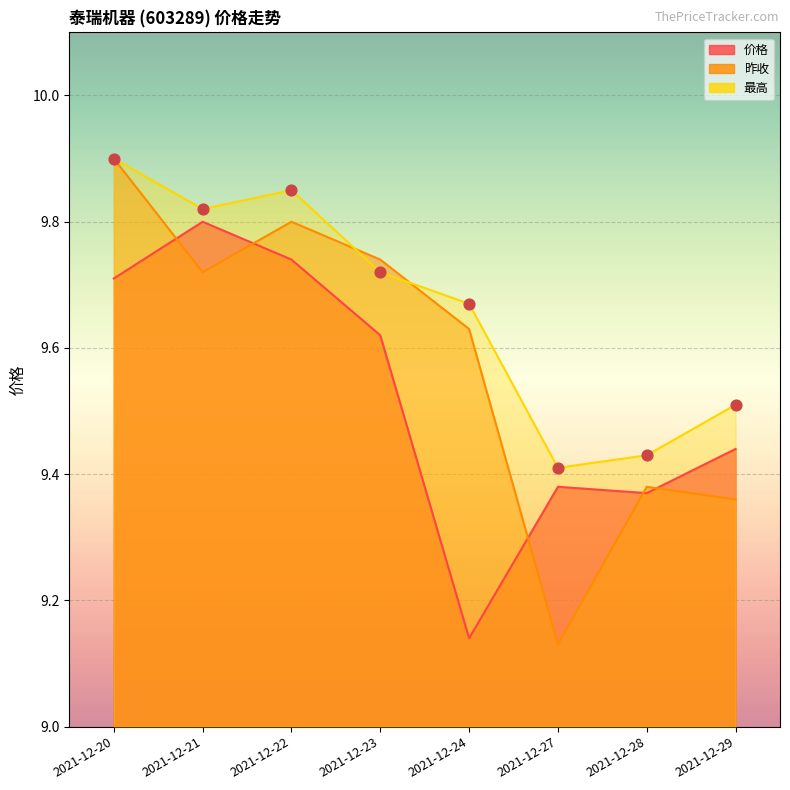

Which series reaches the minimum Y coordinate?

昨收